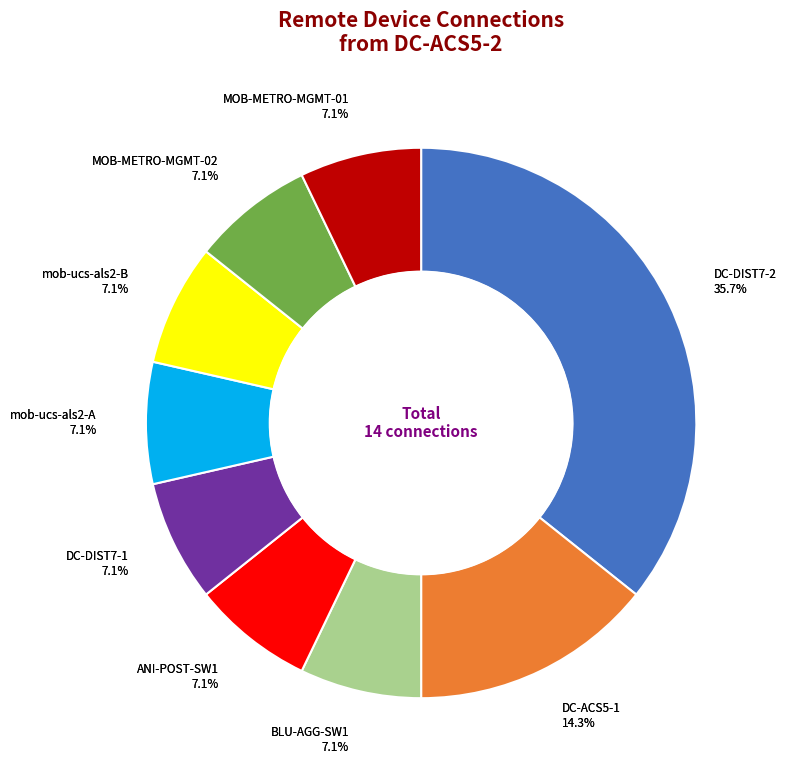

What percentage do MOB-METRO-MGMT-02 and BLU-AGG-SW1 together represent?

14.3%